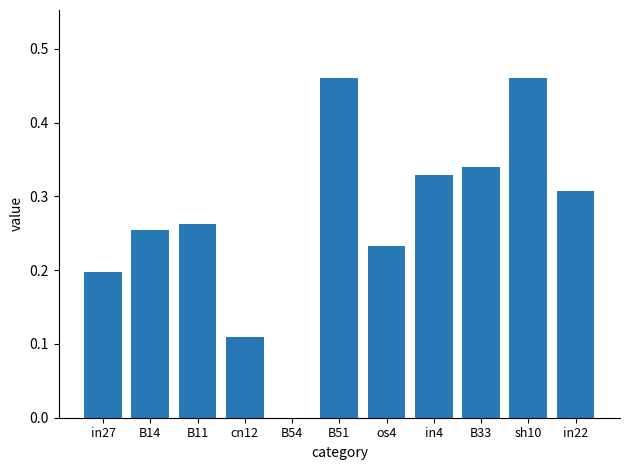

What is the sum of all values?

3.0